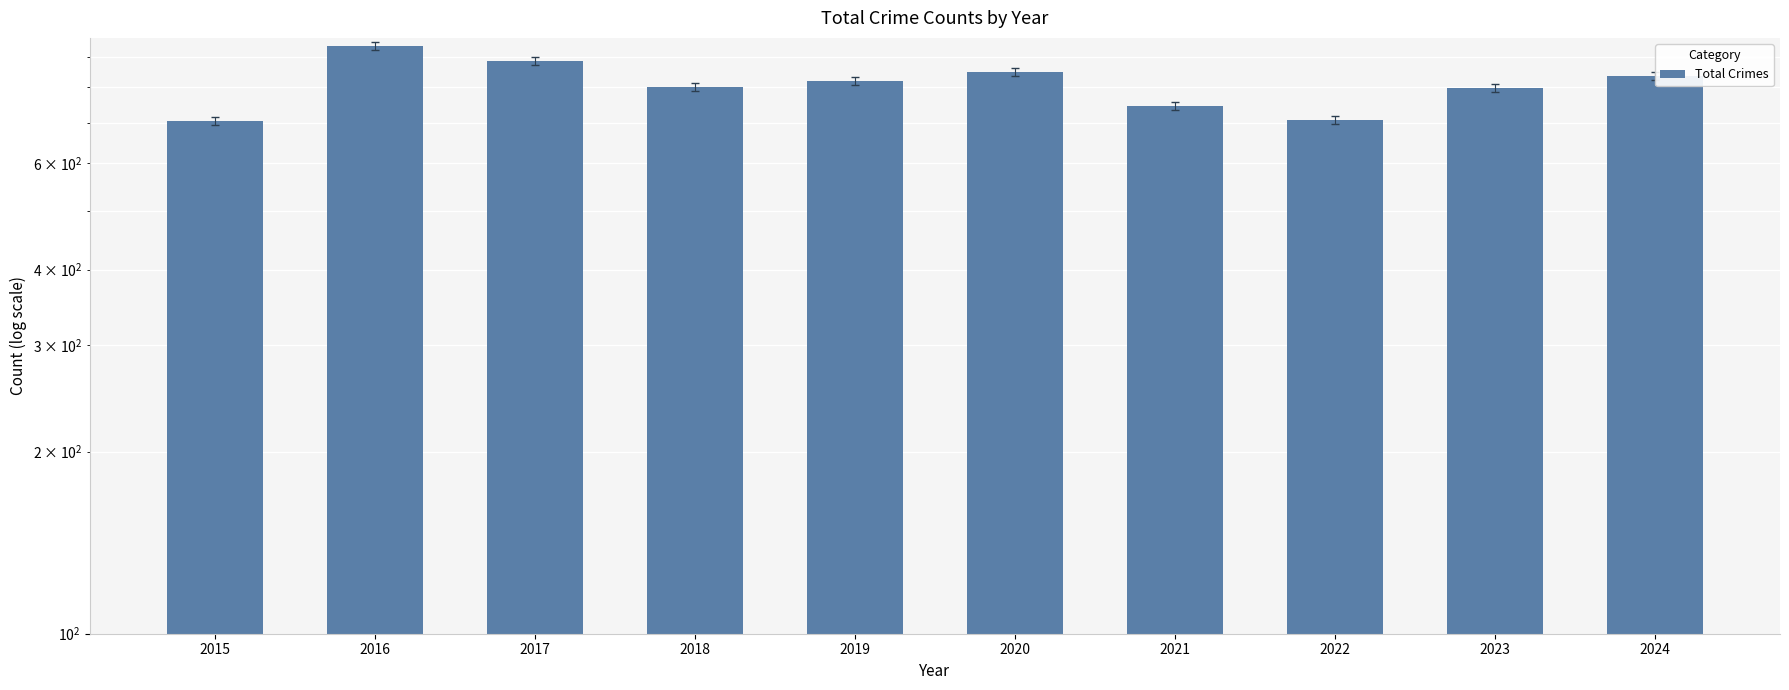

Reading left to right, transcribe all the data shown in this chart.

2015=705	2016=937	2017=885	2018=802	2019=820	2020=848	2021=745	2022=707	2023=798	2024=836